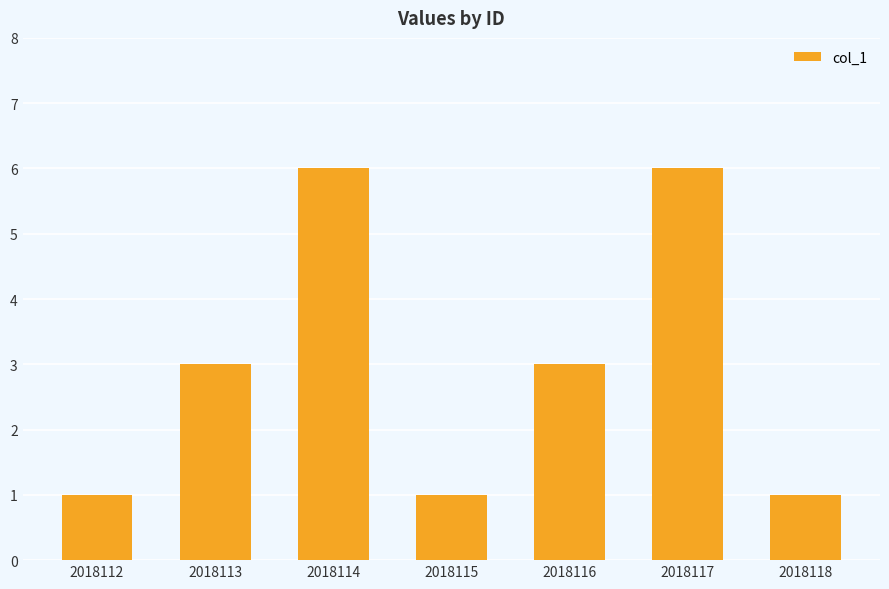

How many series are shown in this chart?

1